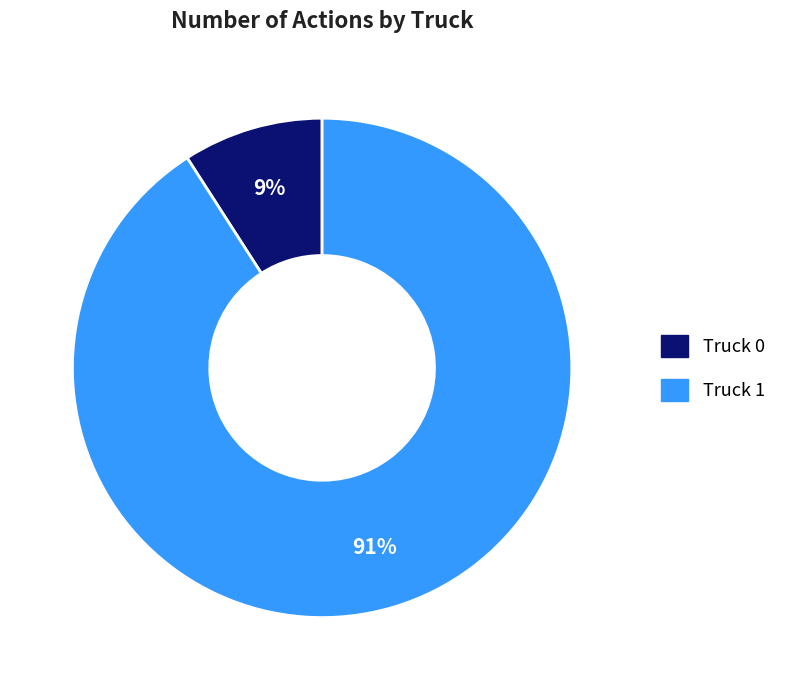

What is the largest slice in the pie chart?

Truck 1